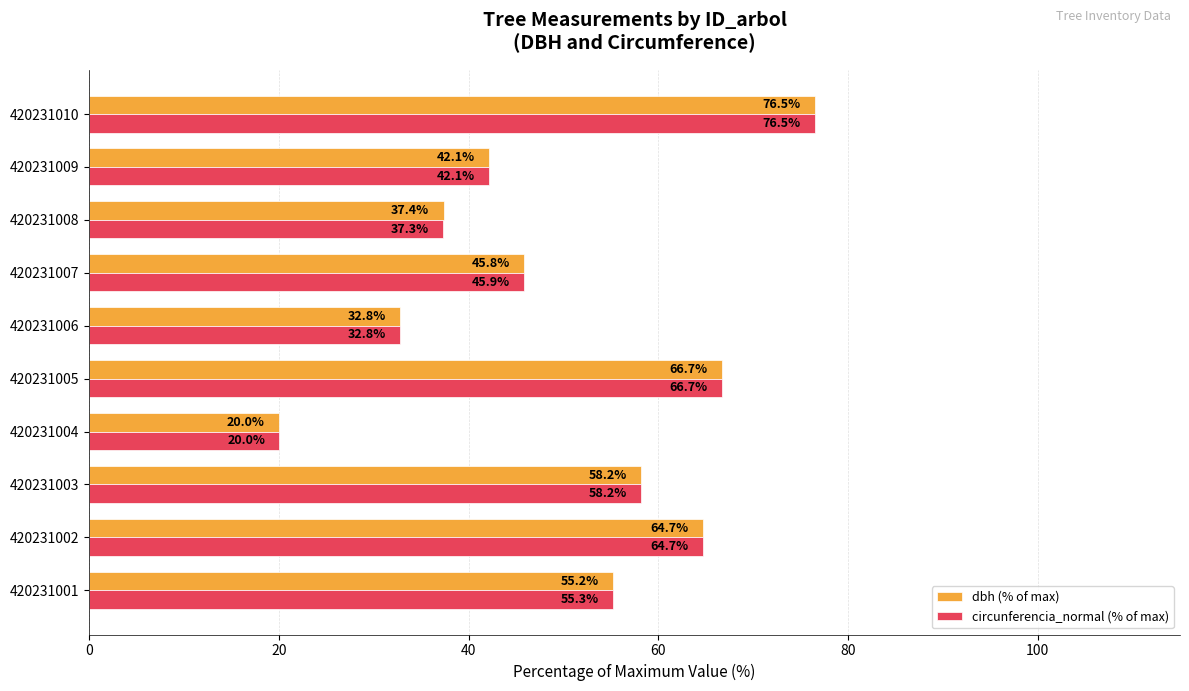

What is the greatest value displayed?

76.5